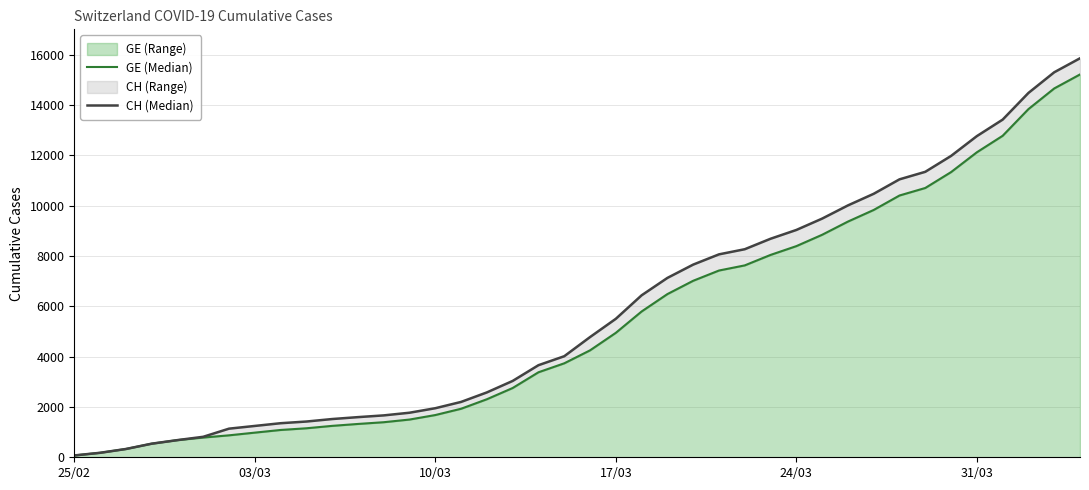

Which series has the largest total across all categories?

CH (Median)